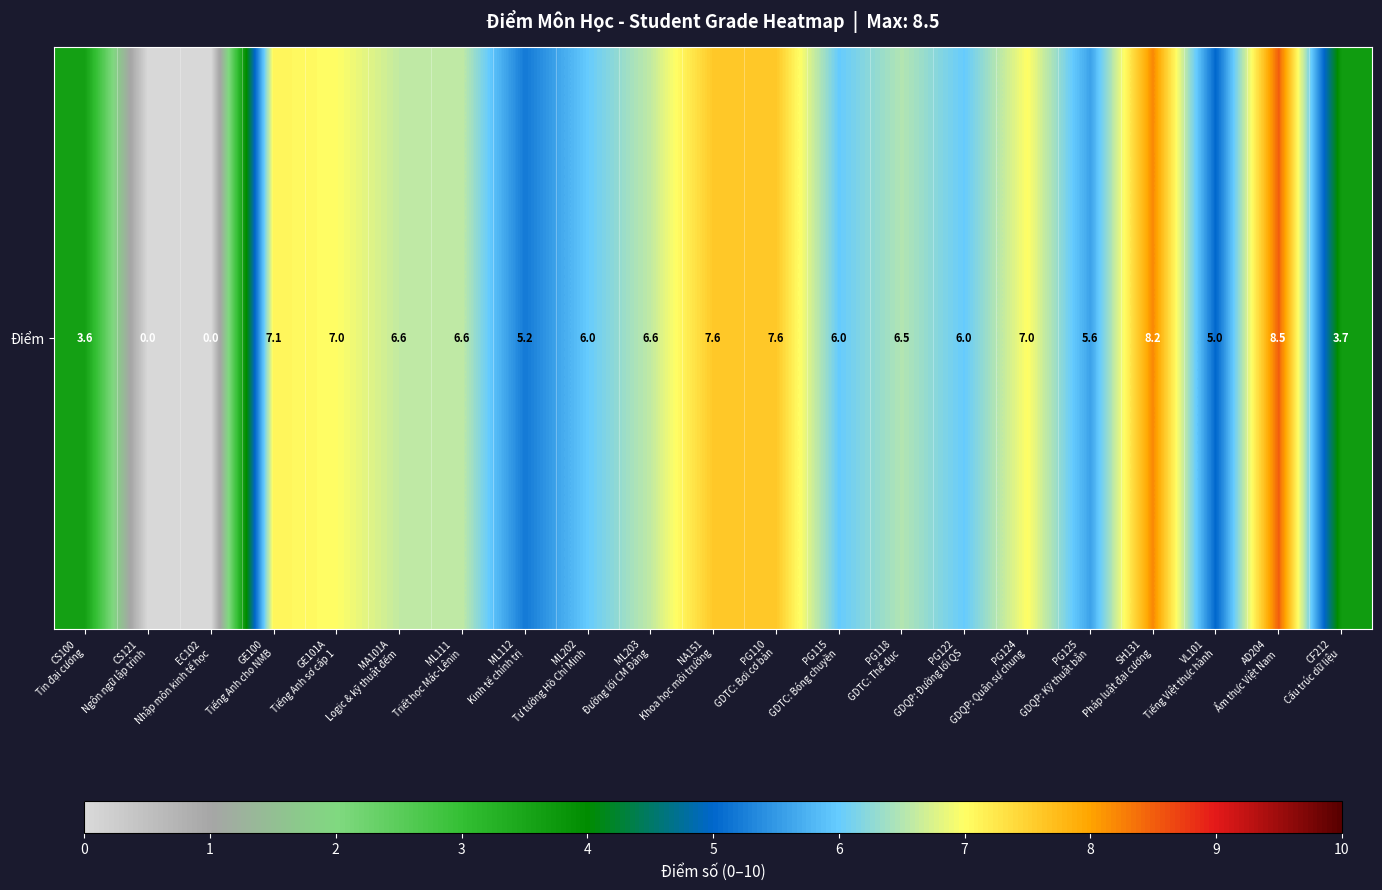

The value at PG124
GDQP: Quân sự chung is 7.0. True or false?

True